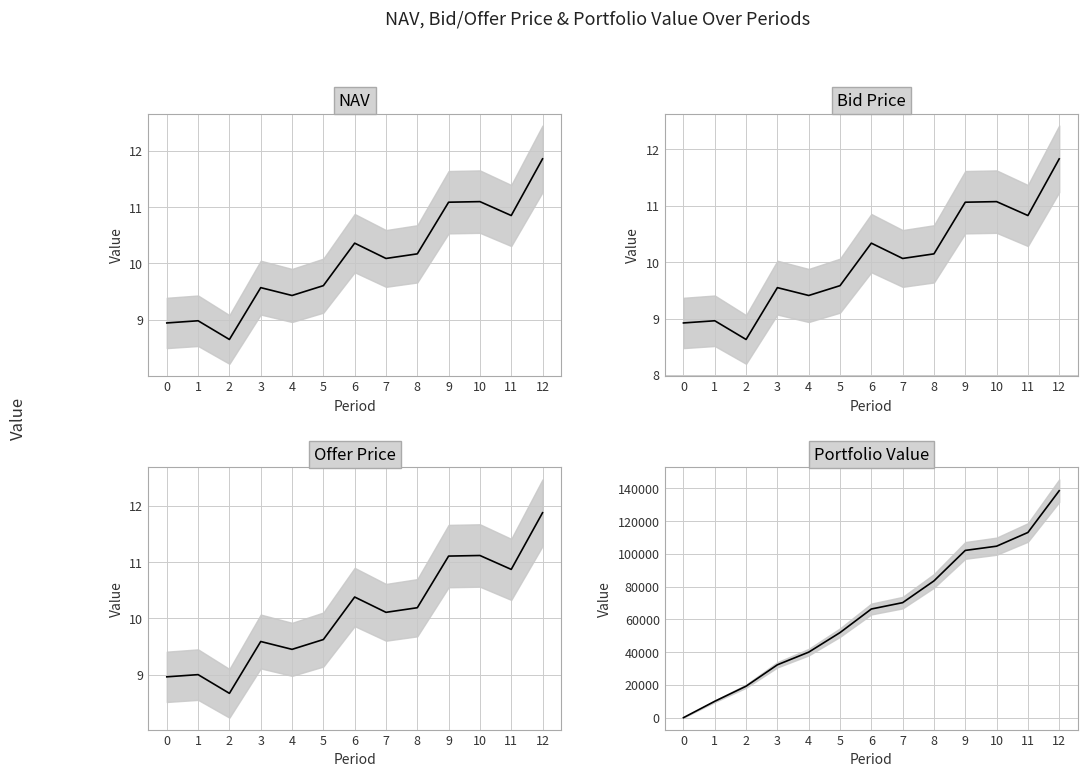

Is the value of Bid Price at 1 greater than the value of Offer Price at 8?

No